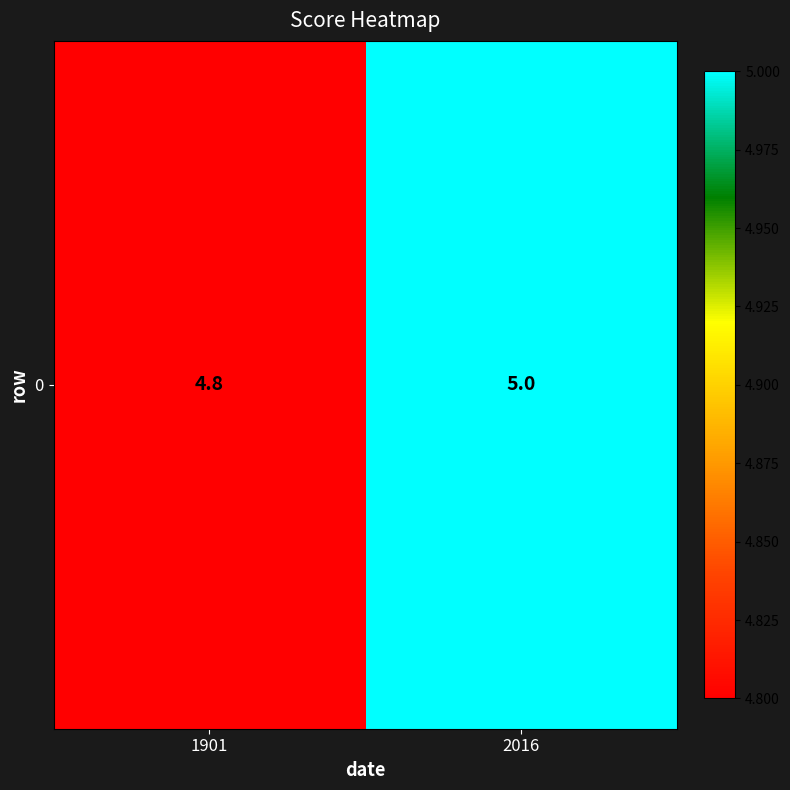

At which label is the value closest to 4?

1901